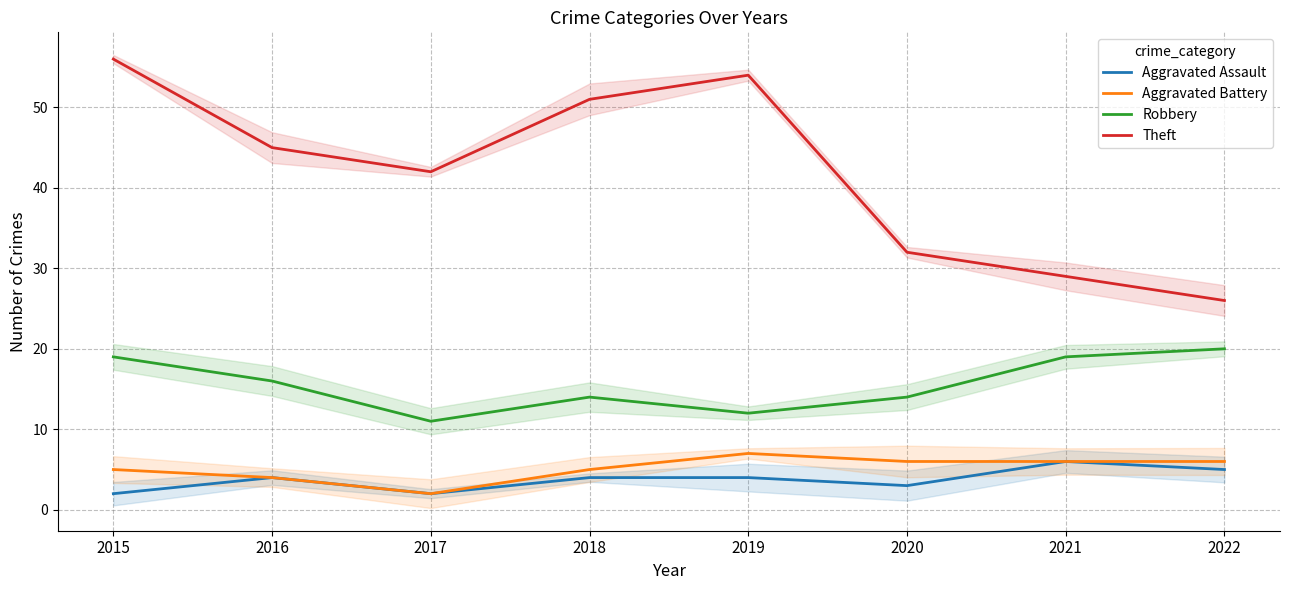

At which label does Aggravated Battery reach its peak?

2019